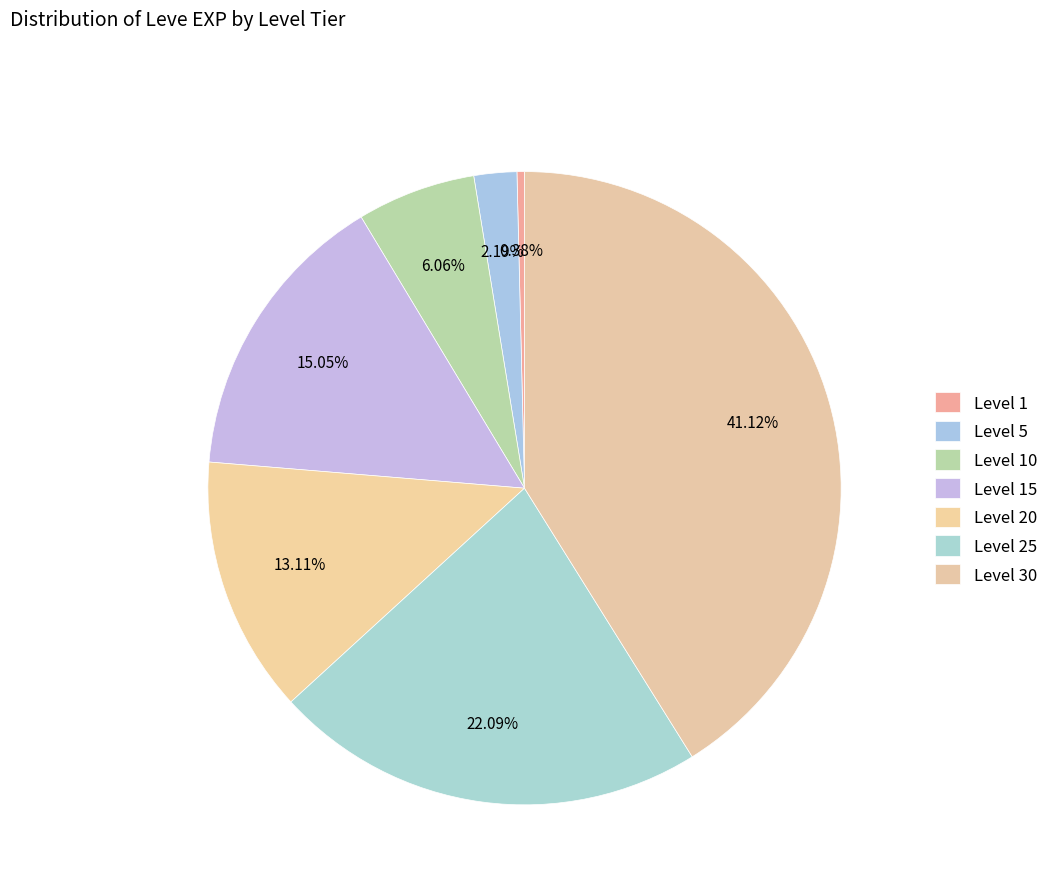

What is the largest slice in the pie chart?

Level 30